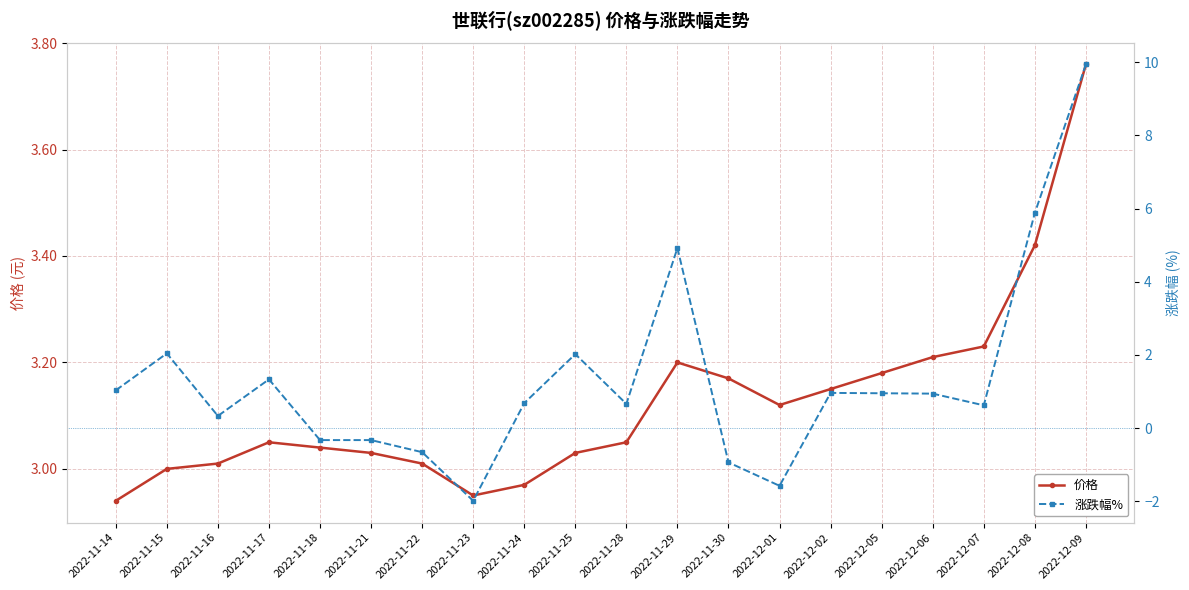

In 涨跌幅%, how many points are higher than both neighbors (excluding endpoints)?

5